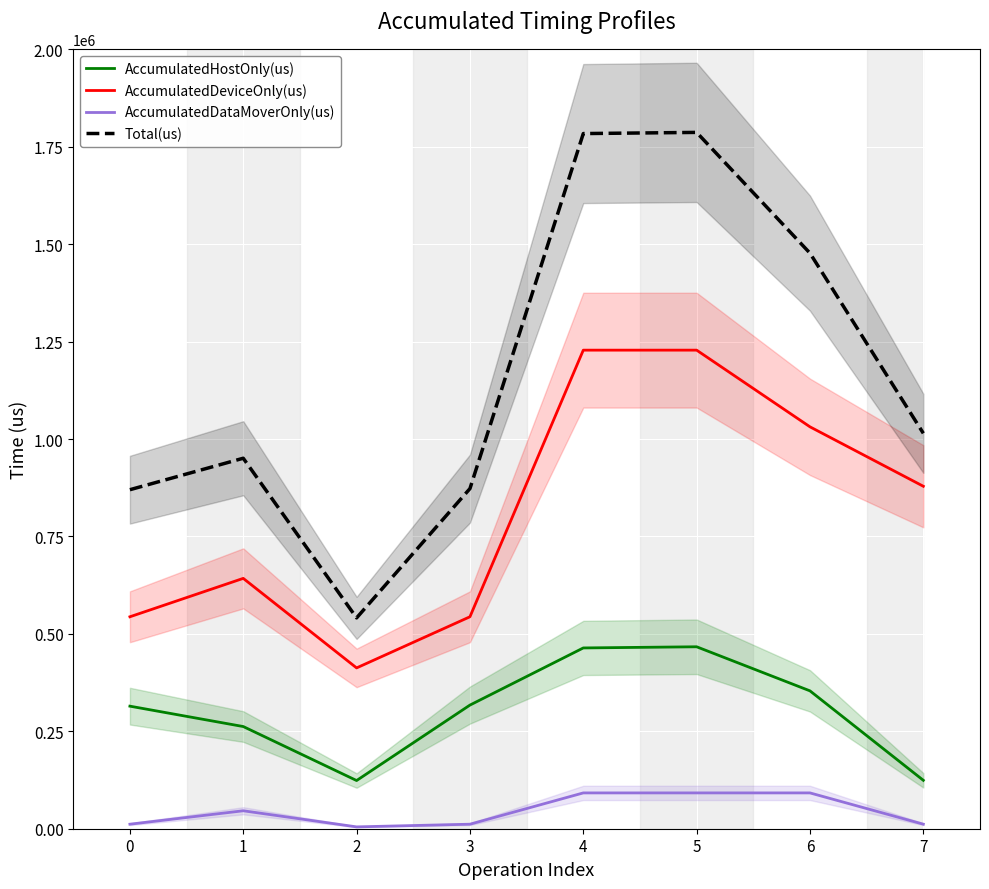

Between 5 and 7, which is larger?

5